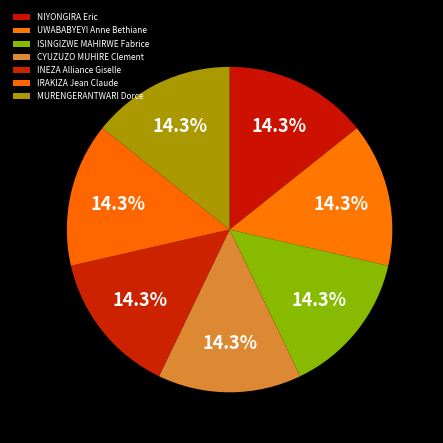

Count the number of slices in the pie.

7